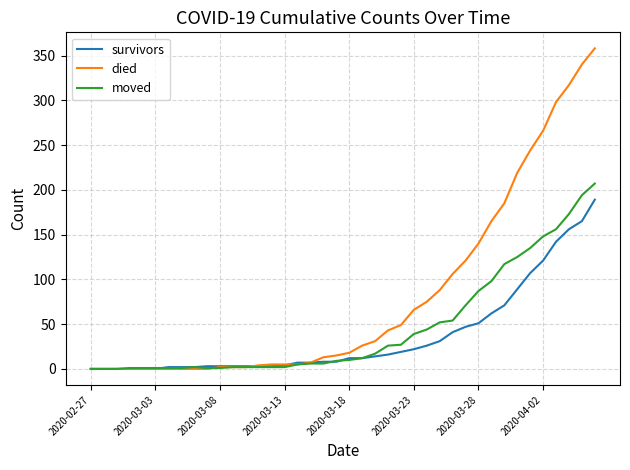

Which series has the largest total across all categories?

died